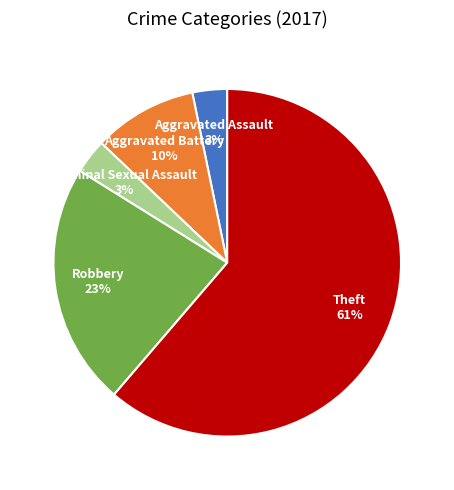

Is there any slice that represents more than half of the pie?

Yes